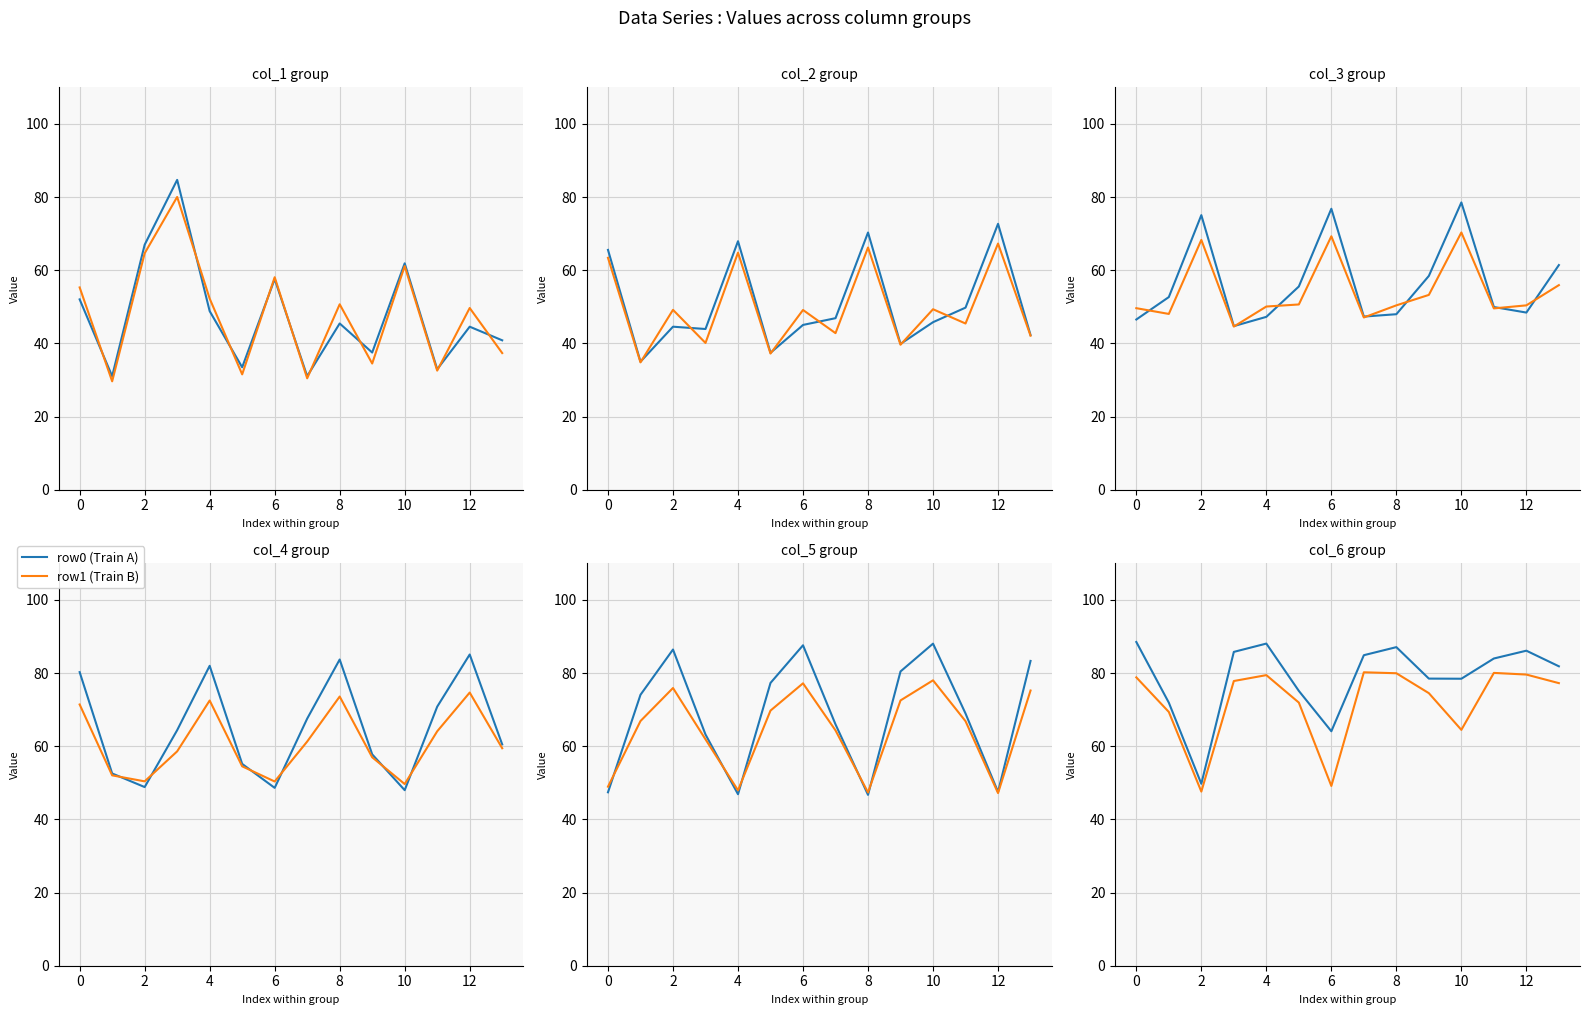

True or false: row1 (Train B) has more than 2 points higher than both neighbors.

True